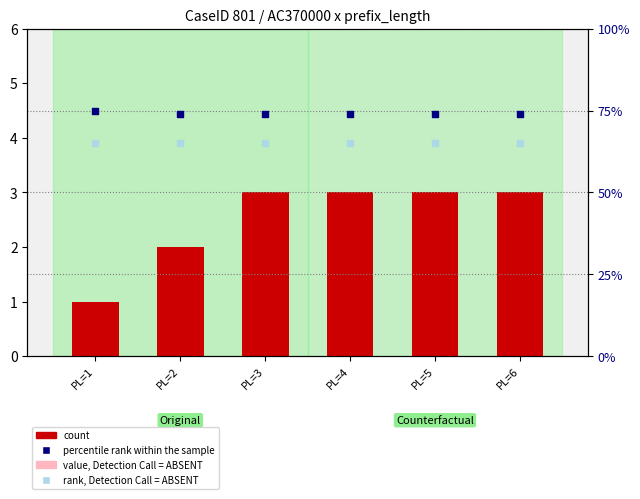

Which series has the largest total across all categories?

percentile rank within the sample